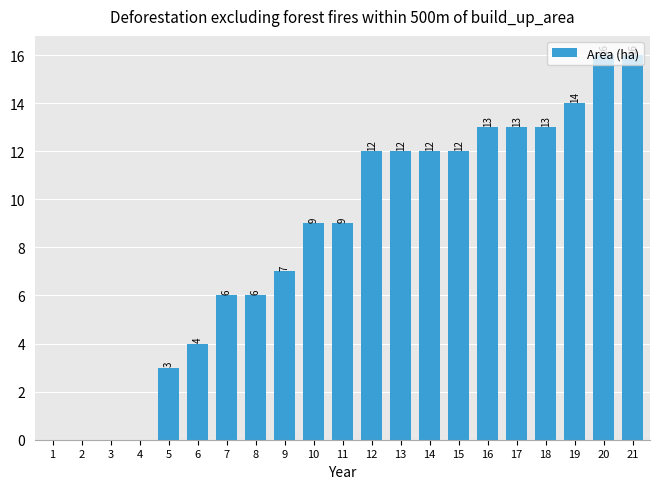

Is it true that the value at 20 is 16?

True